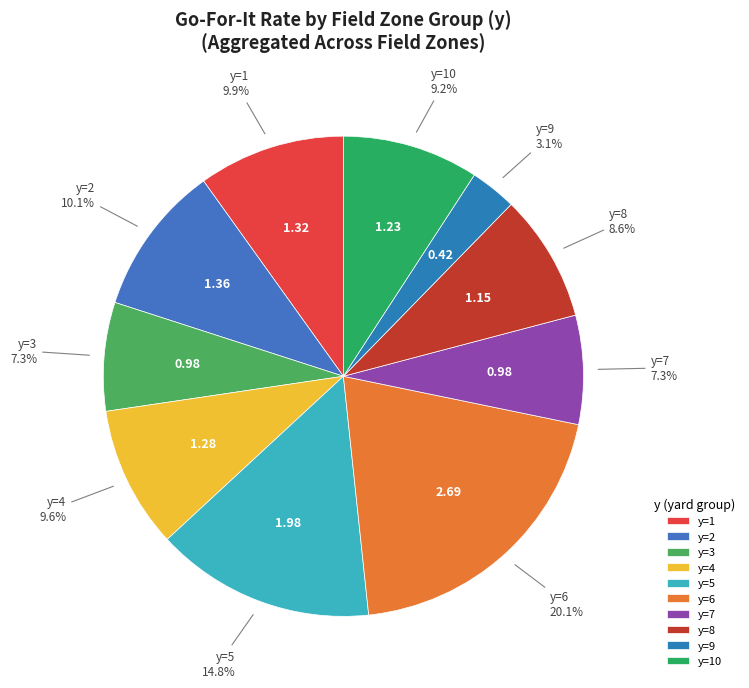

To the nearest percent, what is the average slice percentage?

10%